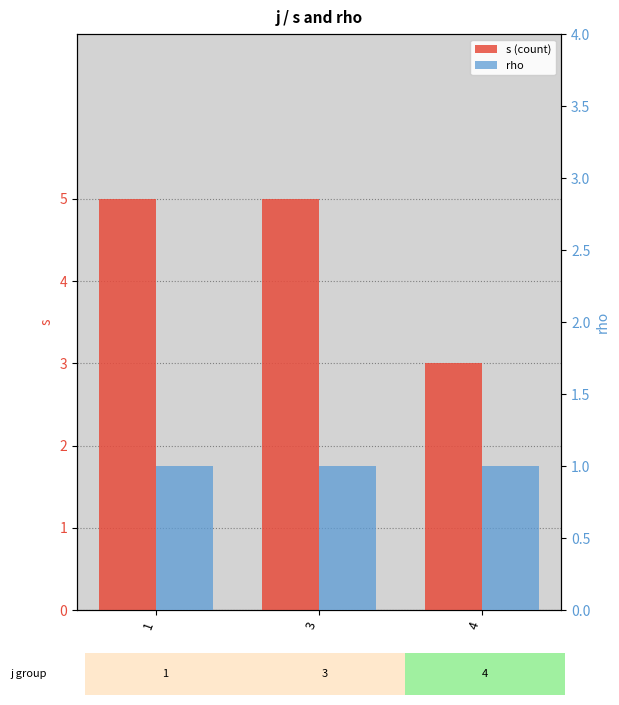

Does the chart contain stacked bars?

No